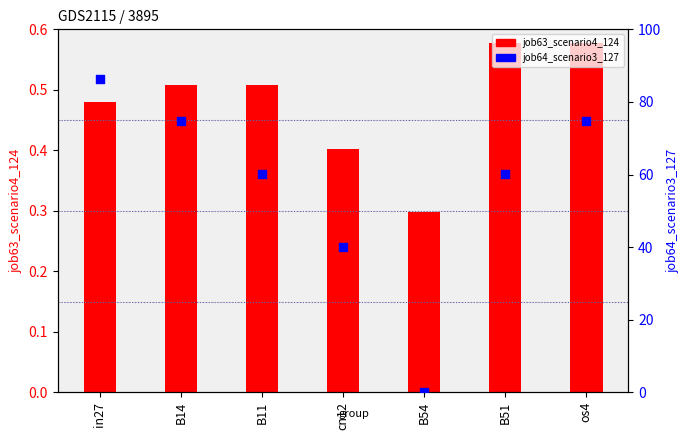

At which category is the sum across all series the highest?

in27